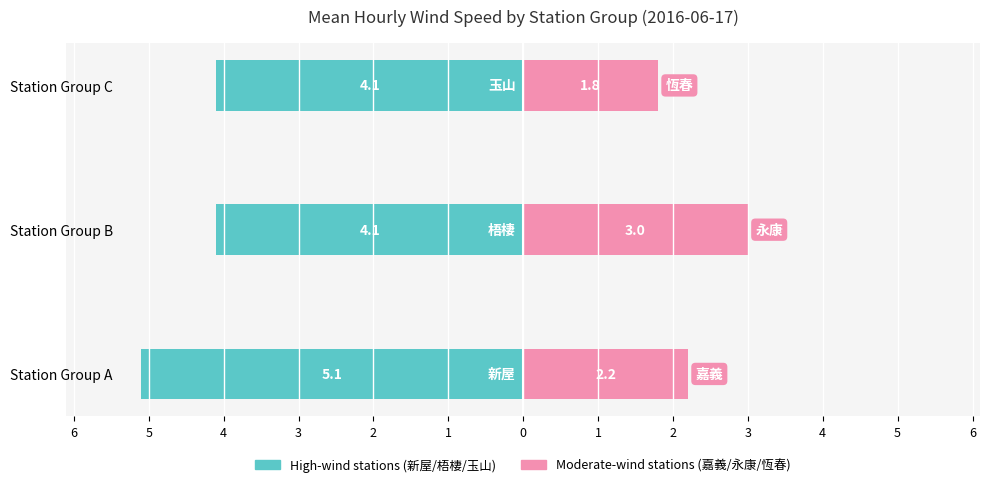

What is the difference between the maximum and minimum values in the High-wind stations (新屋/梧棲/玉山) series?

1.0